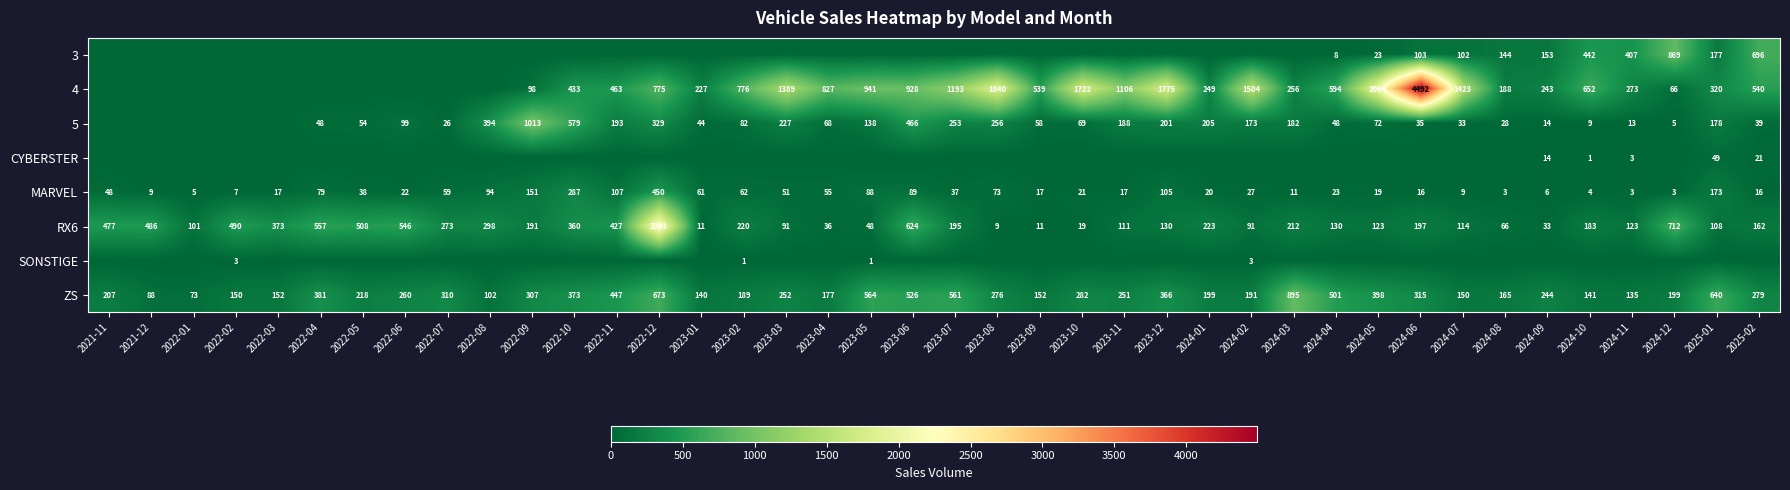

What is the average value of the MARVEL series?

60